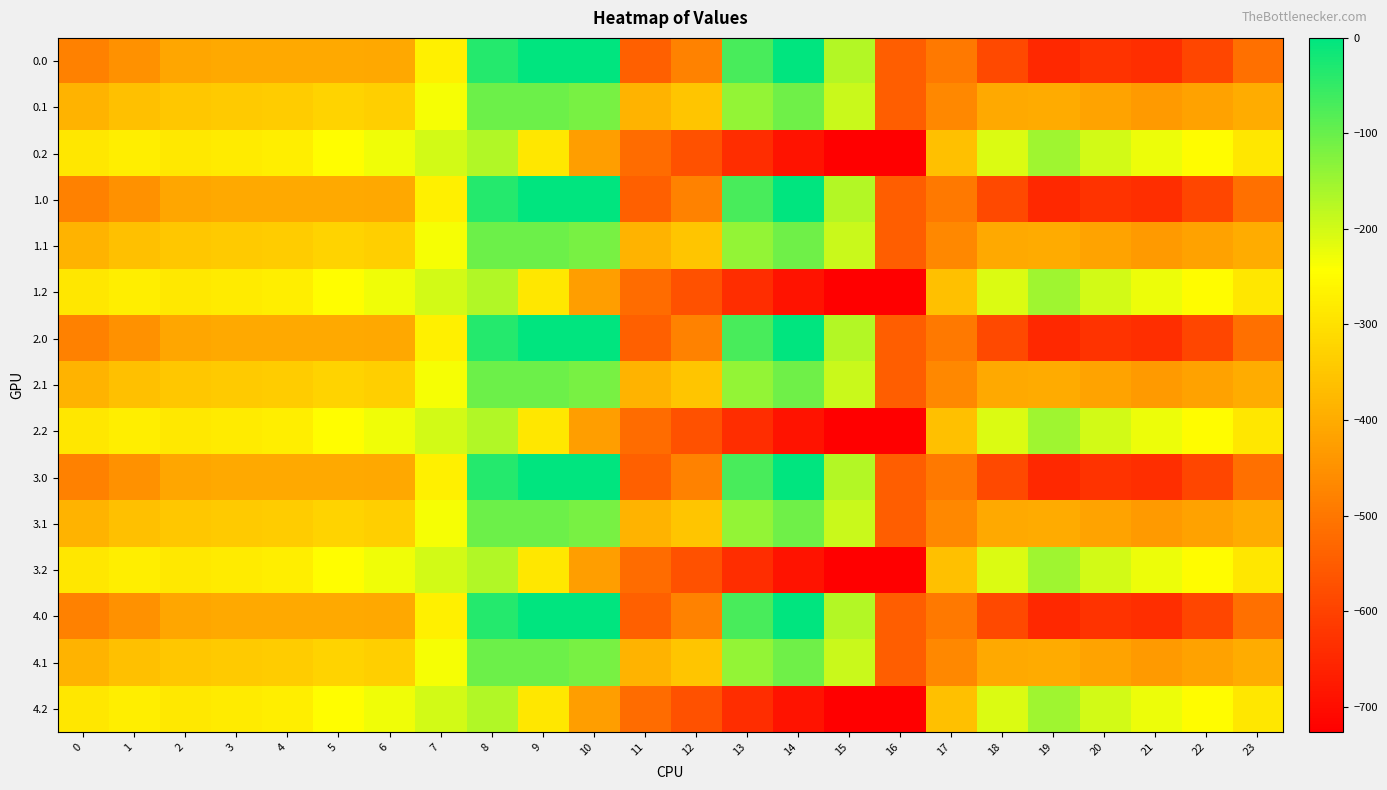

What is the minimum value shown in the chart?

-726.6